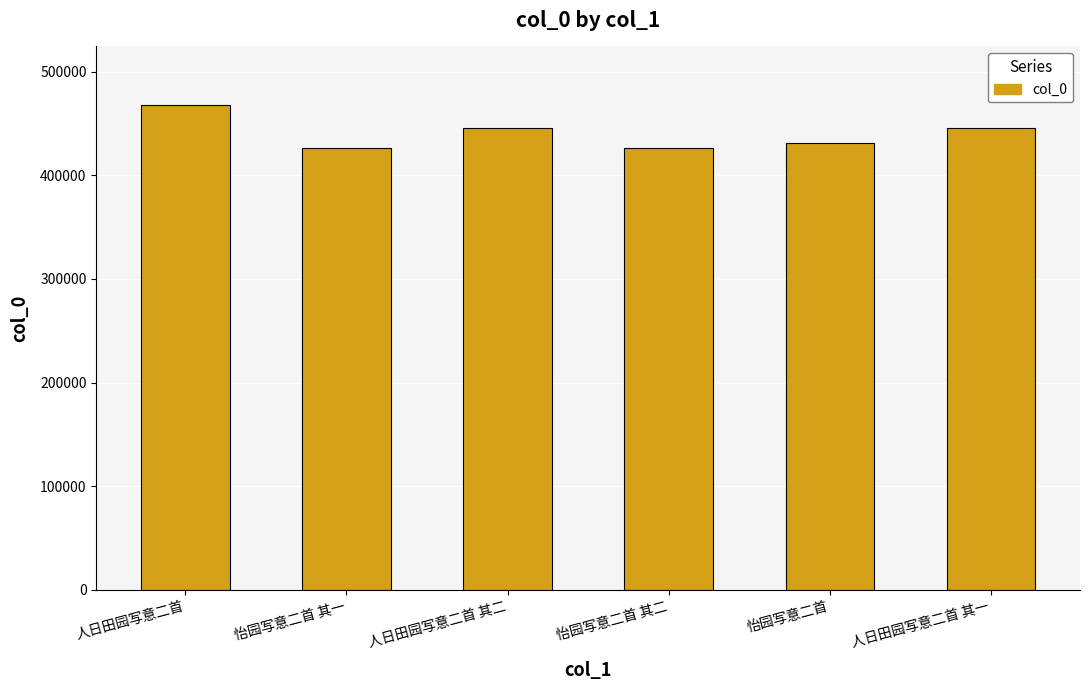

Read the value at 怡园写意二首 其二.

425939